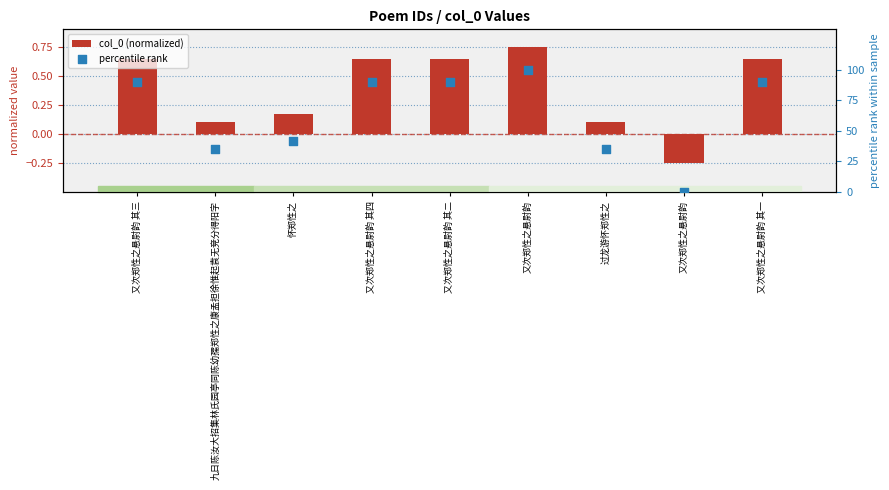

Is the value of percentile rank at 九日陈汝大招集林氏园亭同陈幼孺郑性之康孟担徐惟起袁无竞分得阳字 greater than the value of col_0 (normalized) at 怀郑性之?

Yes